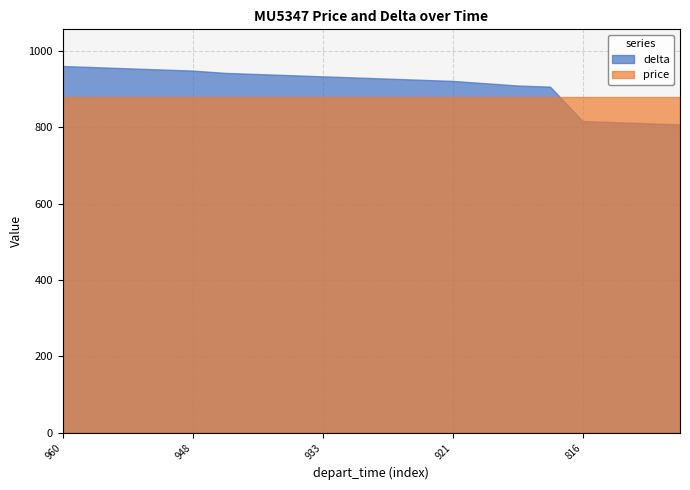

What are all the series names shown in the legend?

delta, price